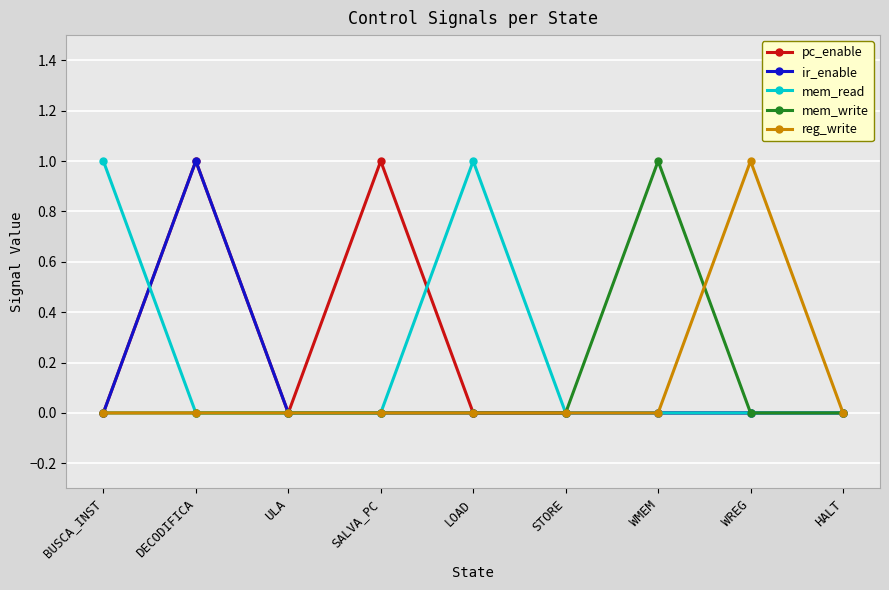

What are all the series names shown in the legend?

pc_enable, ir_enable, mem_read, mem_write, reg_write